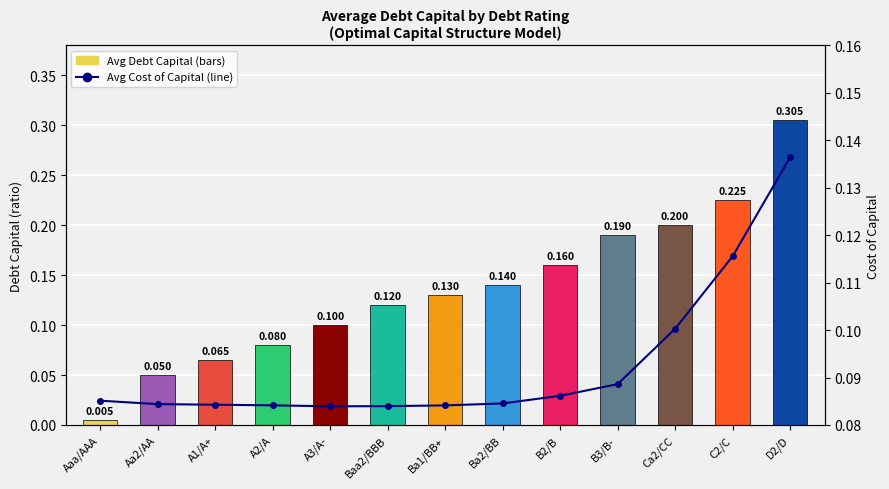

What is the value of the Avg Cost of Capital bar at the 10th from the left?

0.1